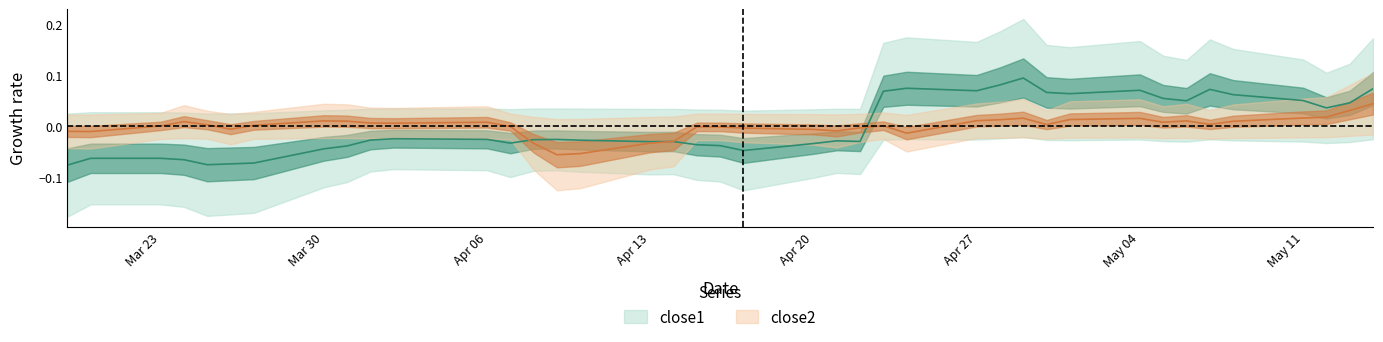

How many lines are shown in the chart?

2